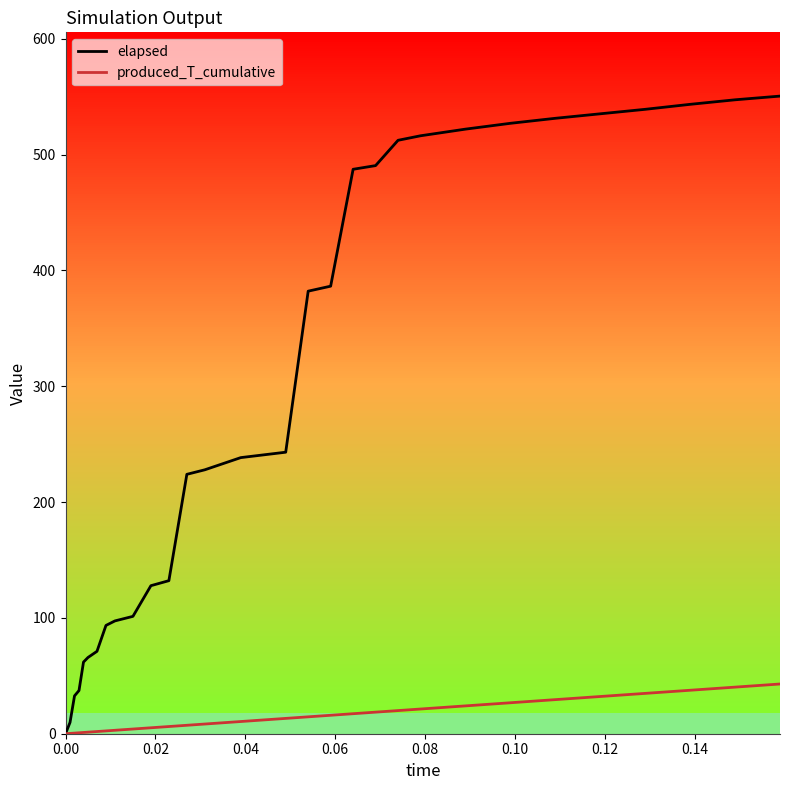

Which series has the largest total across all categories?

elapsed